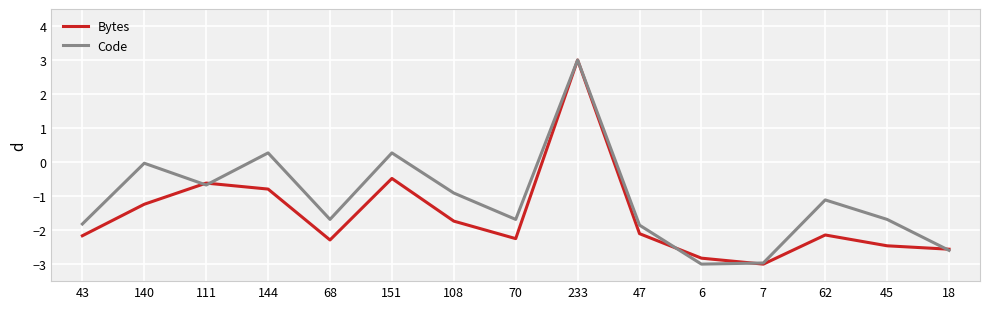

What is the lowest value of the Code series?

-3.0